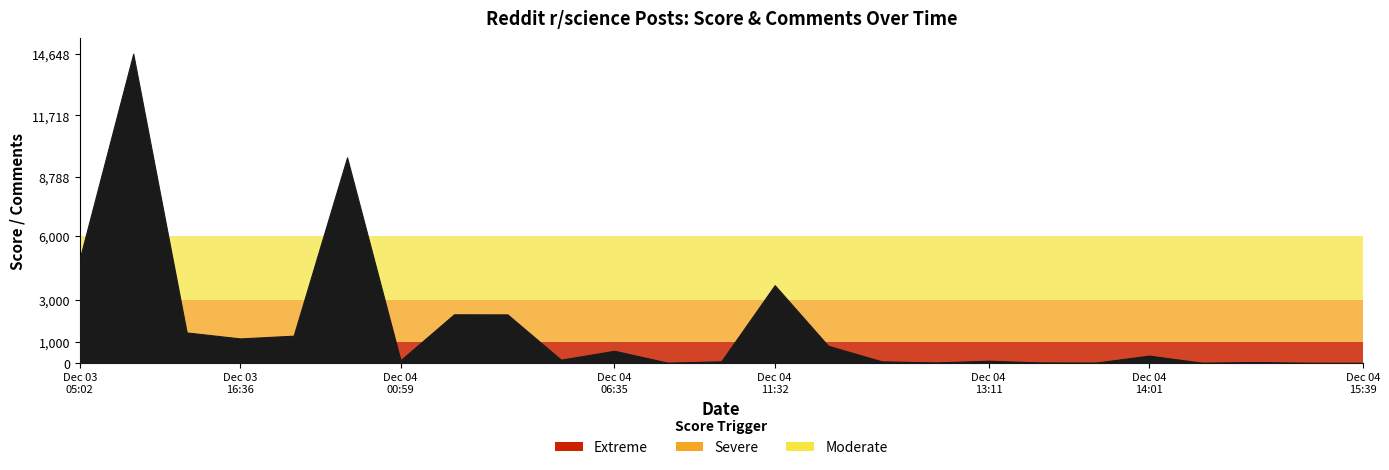

What is the approximate value of score at 2024-12-04 12:24:17, to the nearest 10?

80